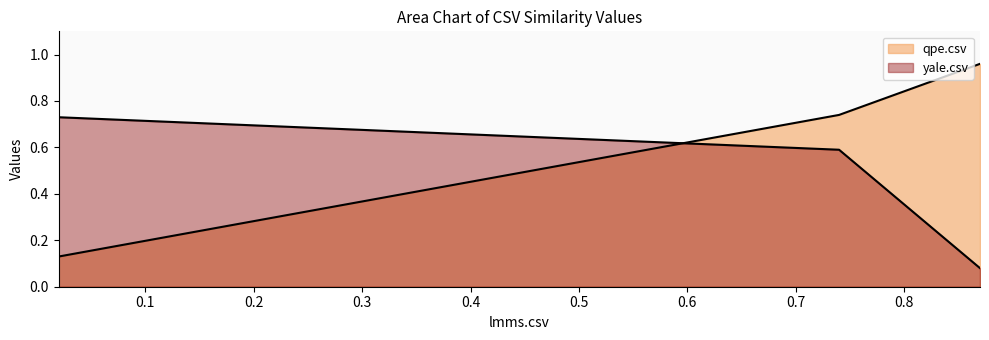

What is the label of the 3rd point from the right?

lmms.csv